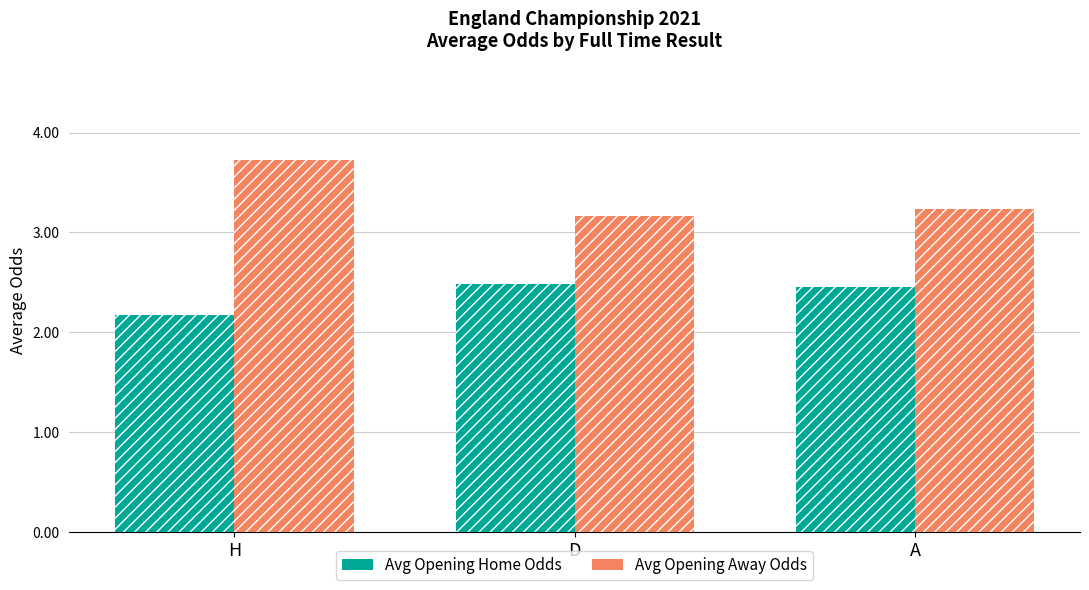

What is the total value across all series at D?

5.7